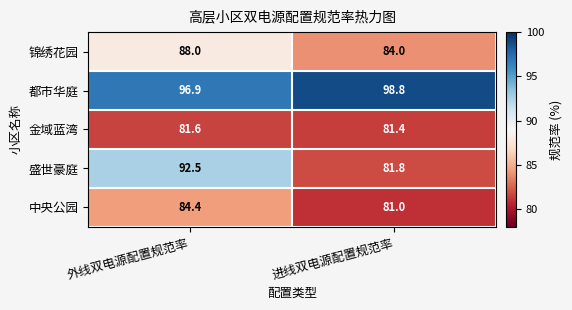

Is it true that 锦绣花园 equals 88.0 at 外线双电源配置规范率?

True